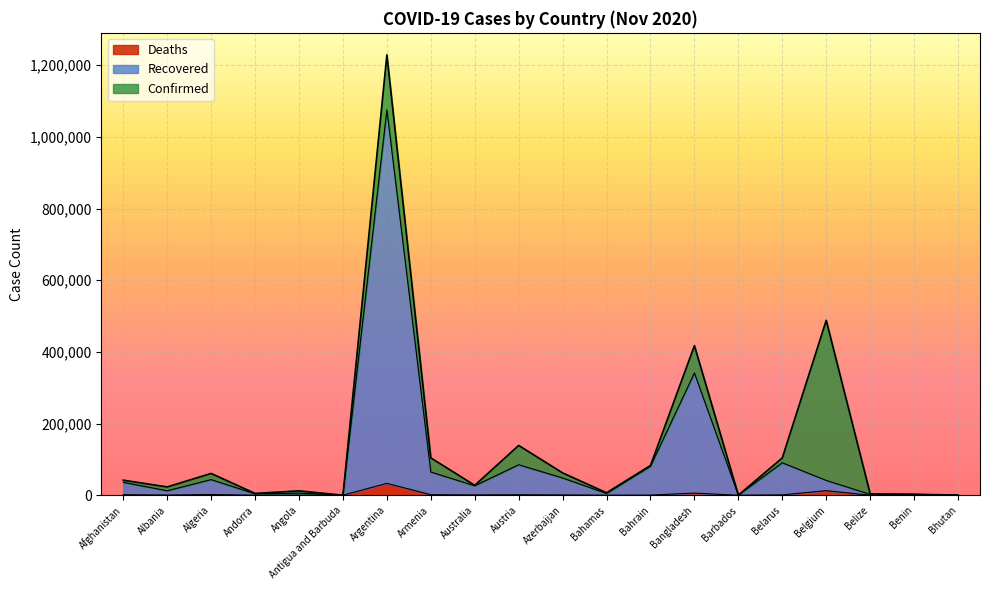

Which series has the largest total across all categories?

Confirmed